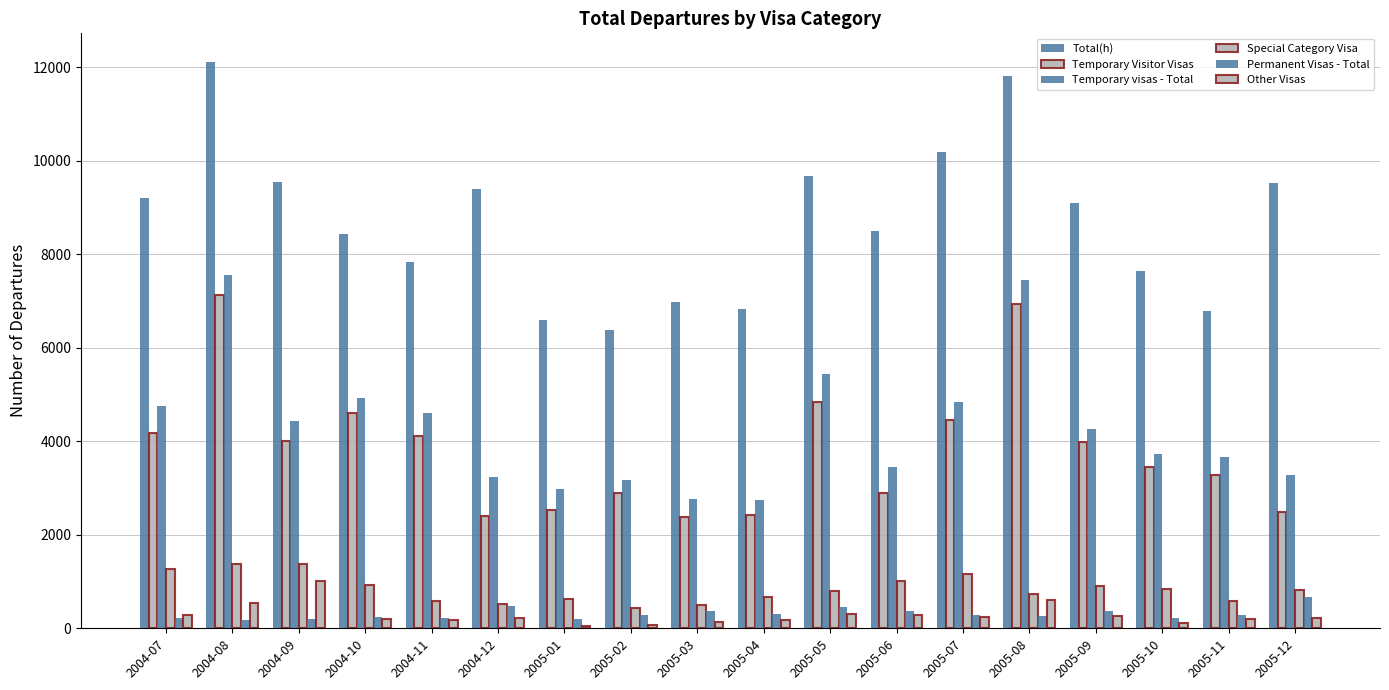

Which series has the largest total across all categories?

Total(h)